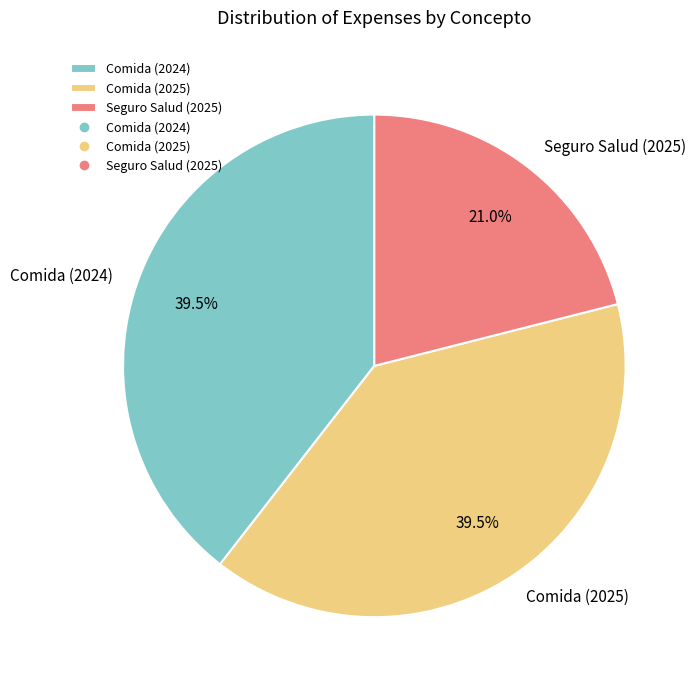

Combined, what portion of the pie is Comida (2024) and Comida (2025)?

79.0%